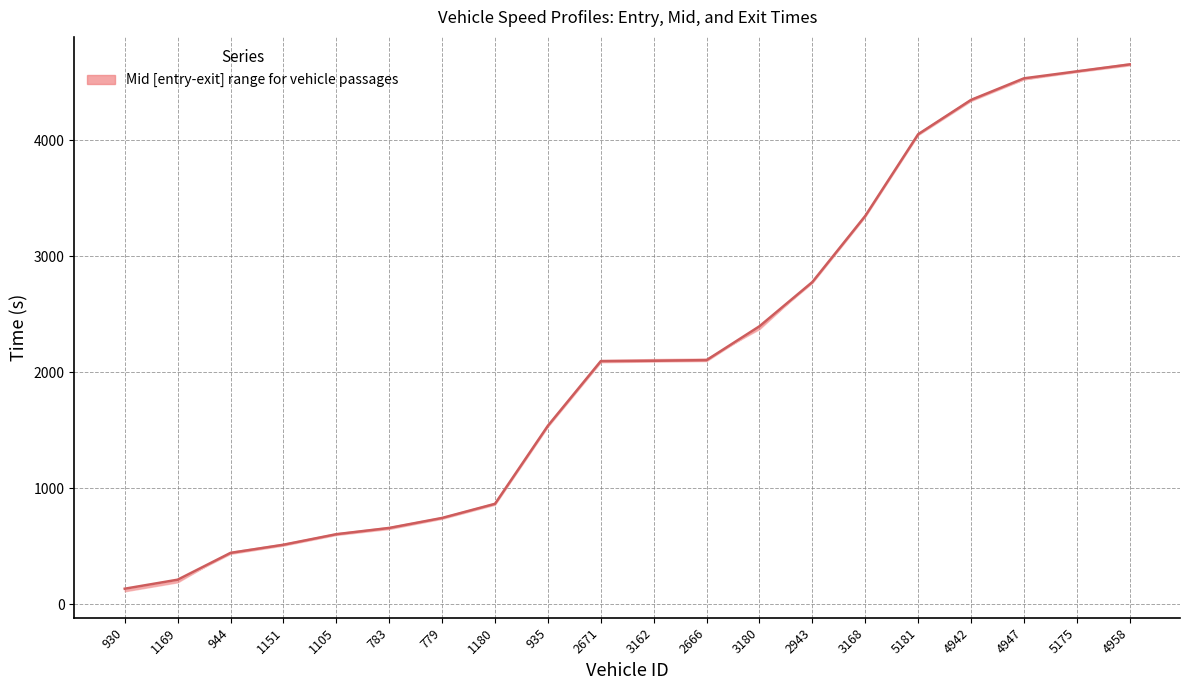

Which label corresponds to the largest value in the chart?

4958